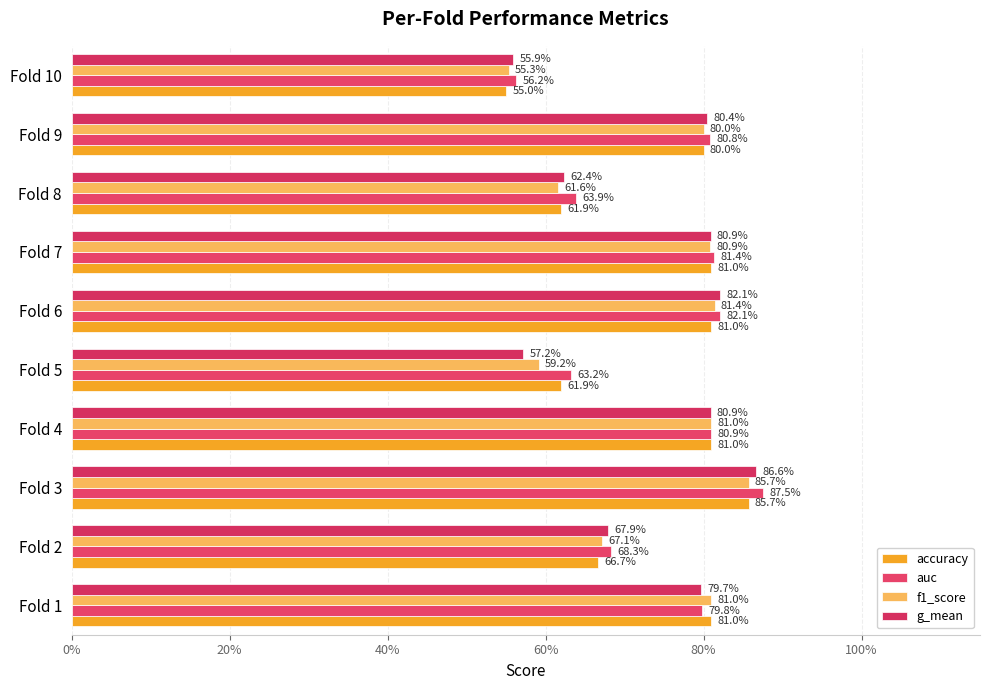

What is the difference between the maximum and minimum values in the accuracy series?

0.3